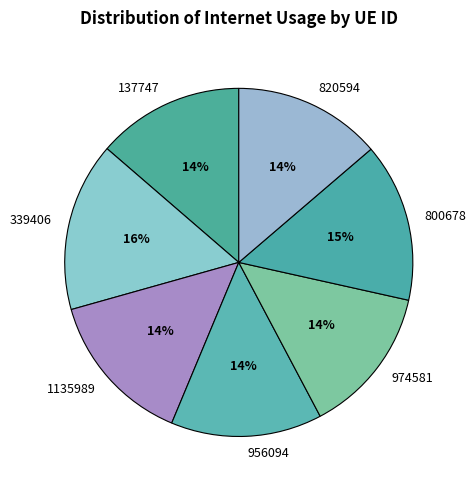

Combined, do 339406 and 800678 account for over 50%?

No